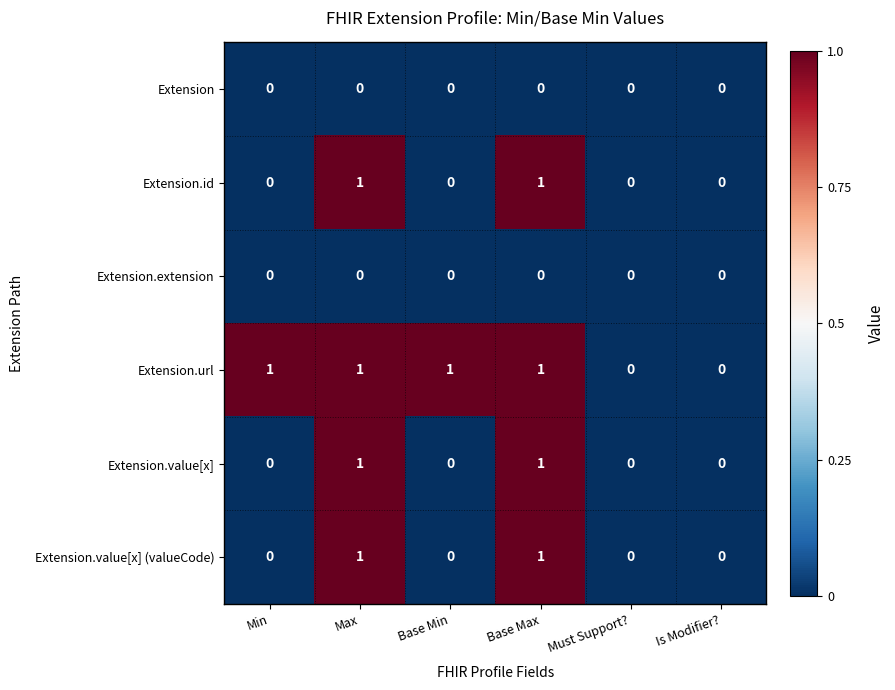

True or false: Extension.id has a value of 0 at Base Max.

False